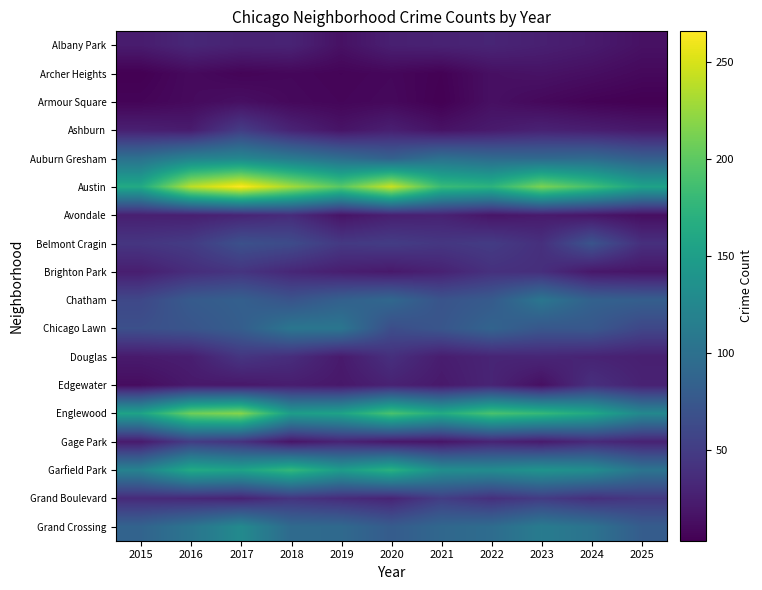

Which has a higher value, 2023 or 2024?

2023